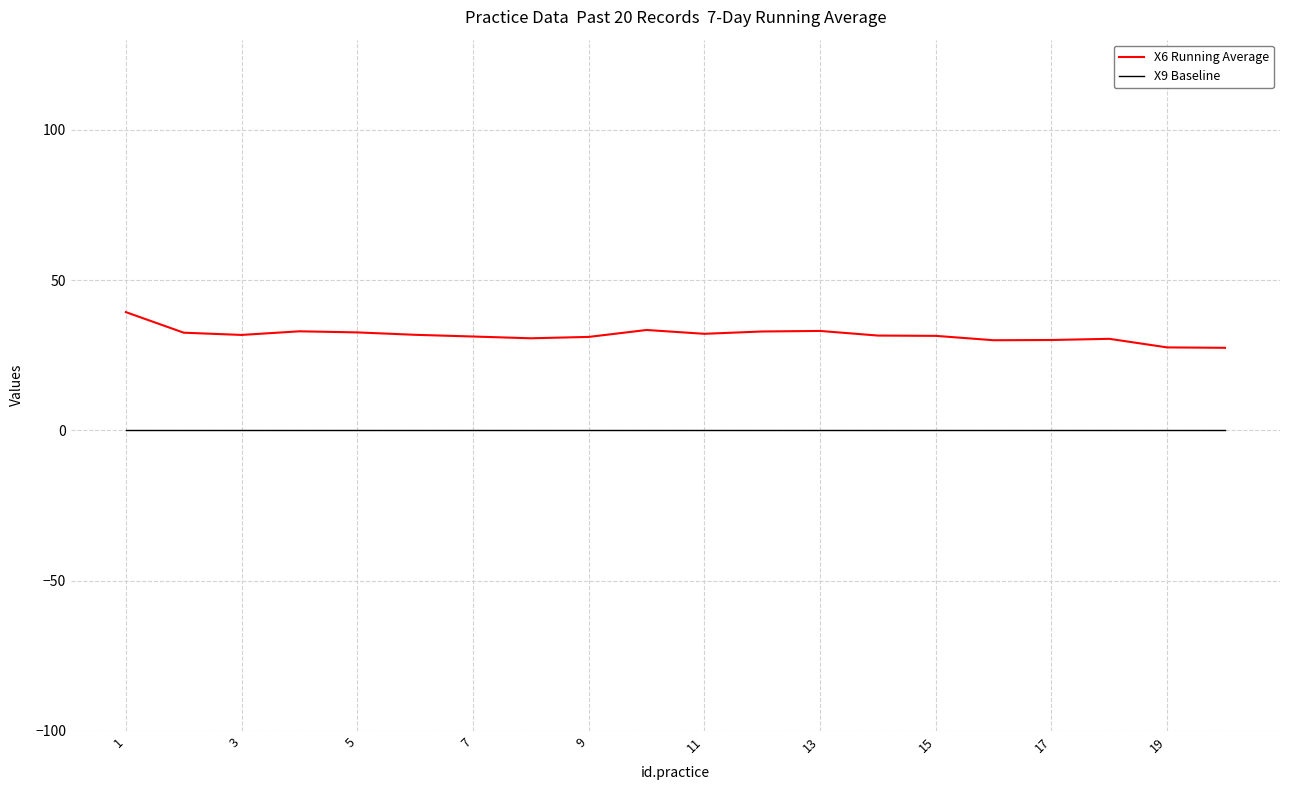

True or false: X9 Baseline and X6 Running Average cross at least once.

False